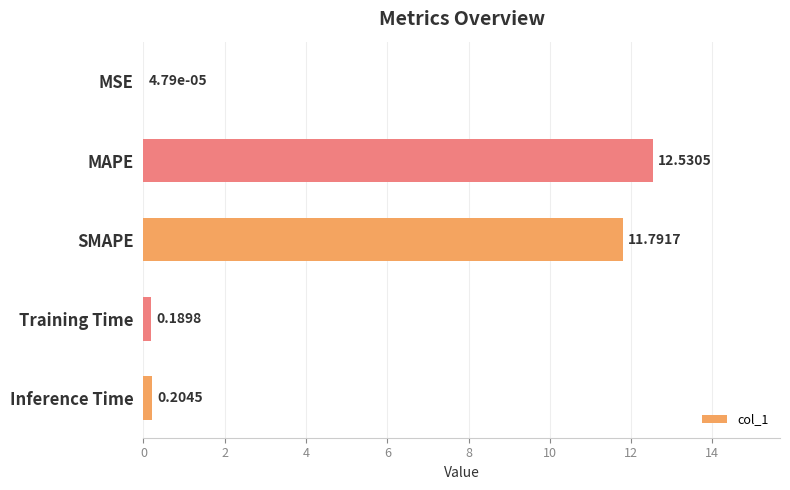

What is the sum of all values?

24.7